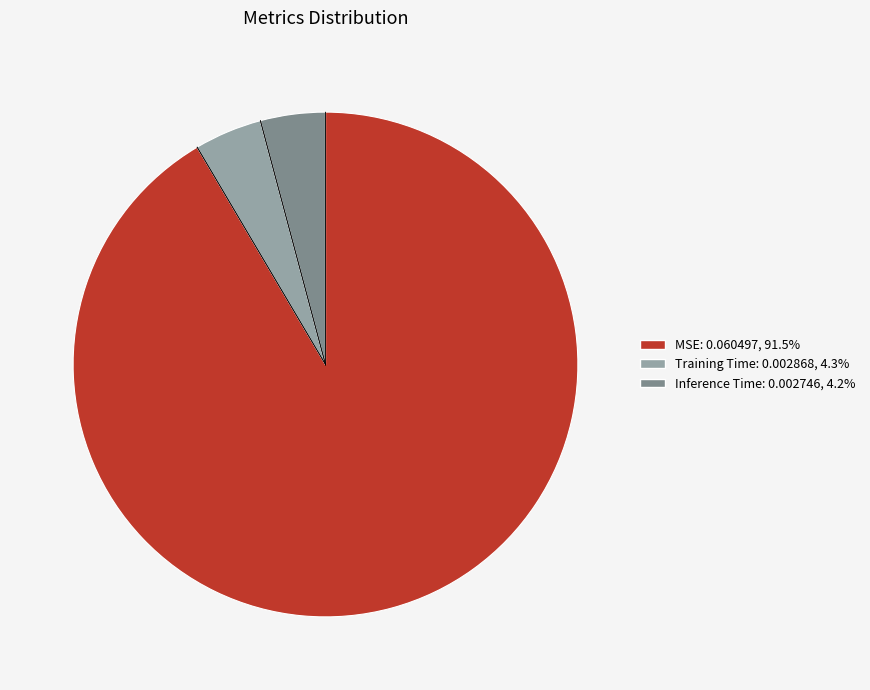

Is MSE the majority of the pie?

Yes